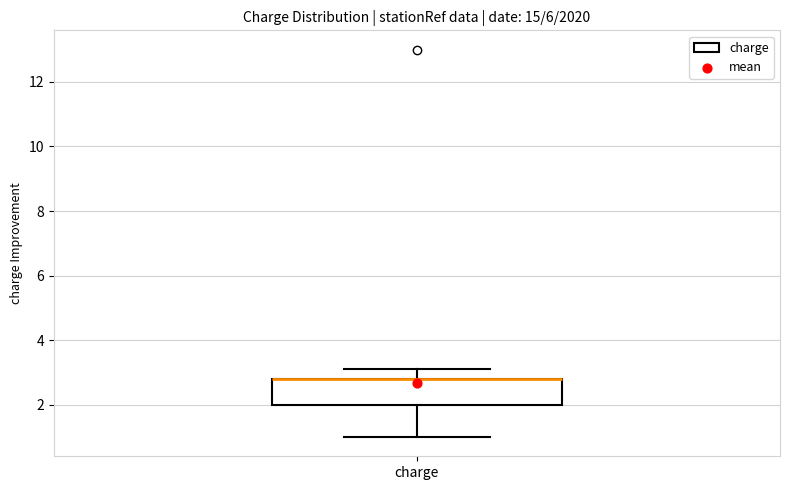

Where does the lower whisker of the box for charge end on the y-axis? The values are not printed on the chart, so give them approximately, as read against the axis.

1.0